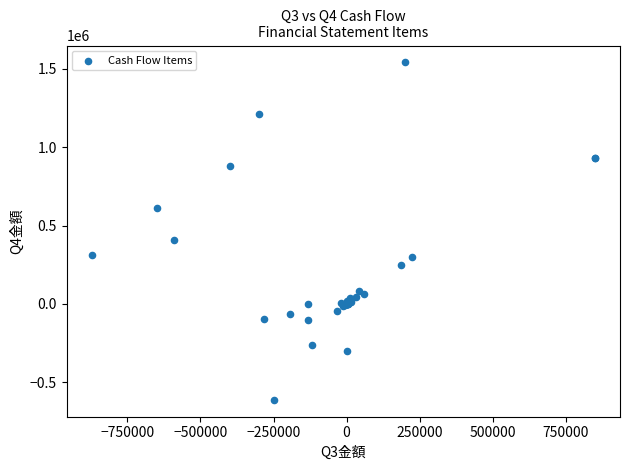

What Y value in the scatter plot is closest to 465082?

407276